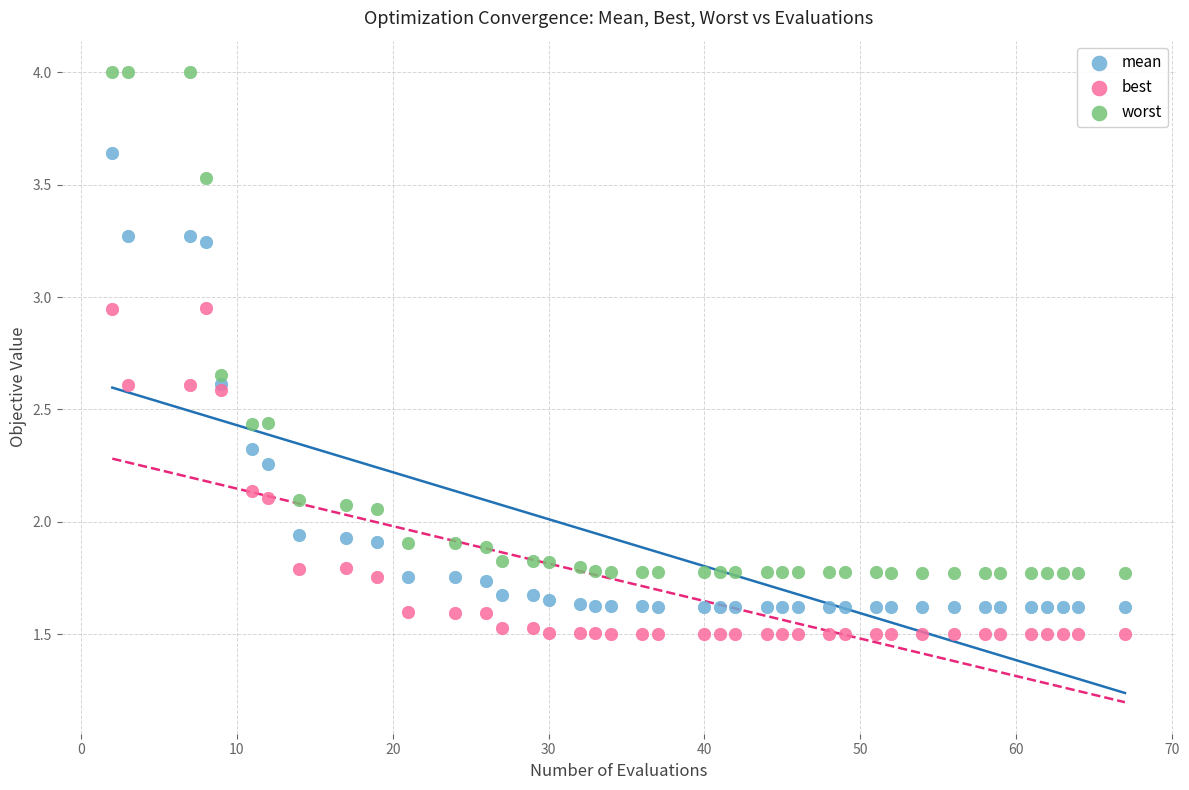

Which series contains the highest Y value?

worst